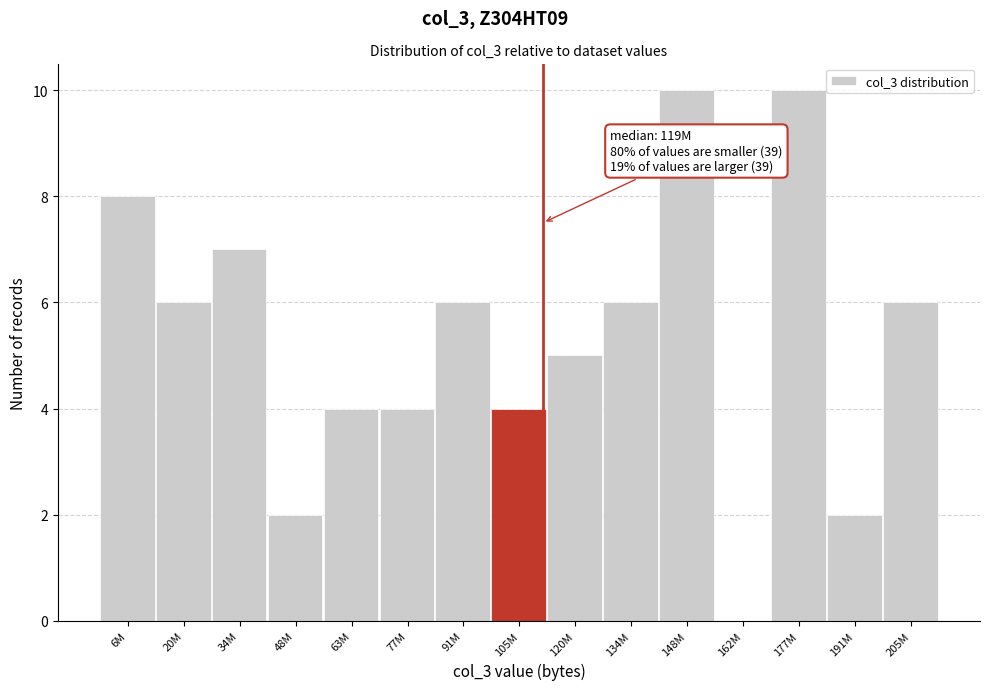

Reading left to right, extract all data points from this chart.

6M=8	20M=6	34M=7	48M=2	63M=4	77M=4	91M=6	105M=4	120M=5	134M=6	148M=10	162M=0	177M=10	191M=2	205M=6